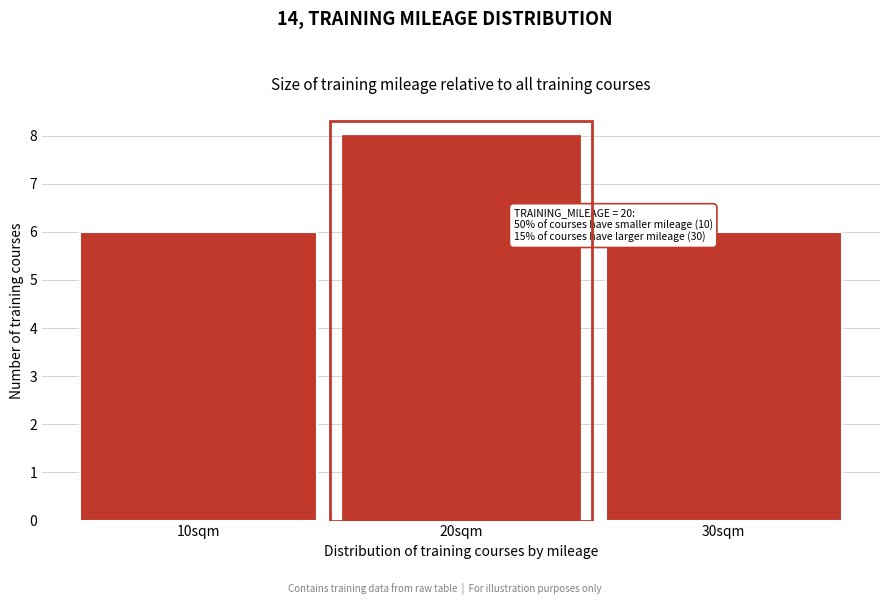

Which range on the x-axis has the tallest bar?

15 to 25